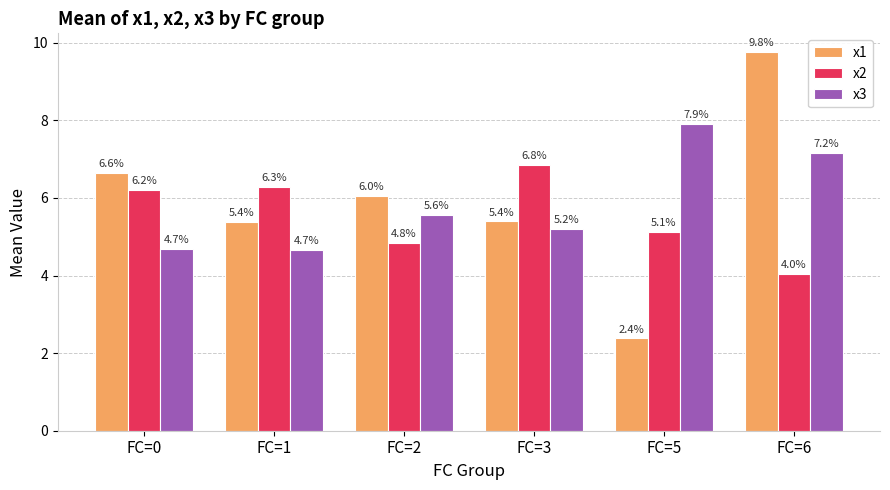

Does the chart contain stacked bars?

No